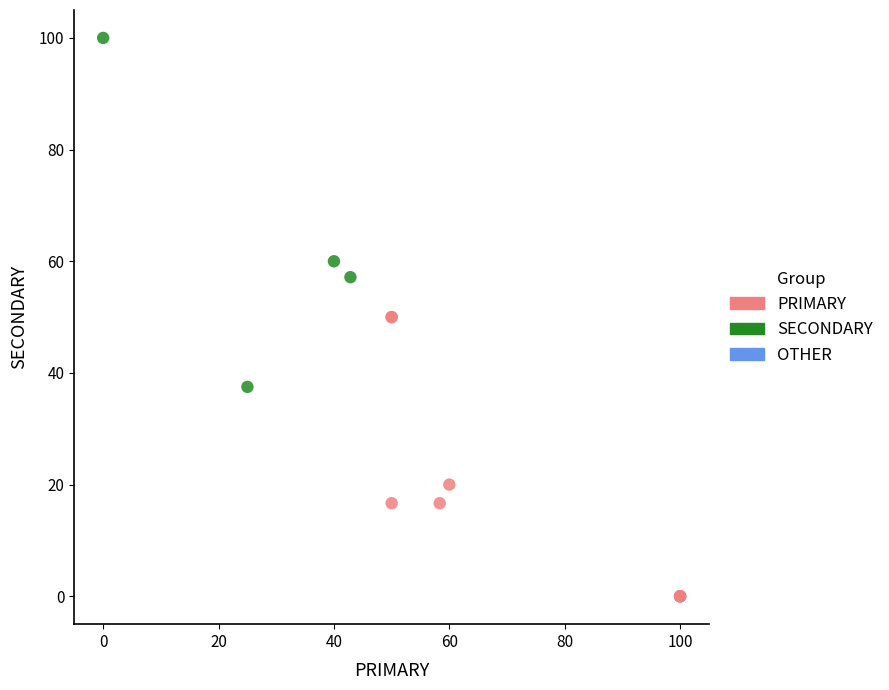

Which series contains the lowest Y value?

PRIMARY